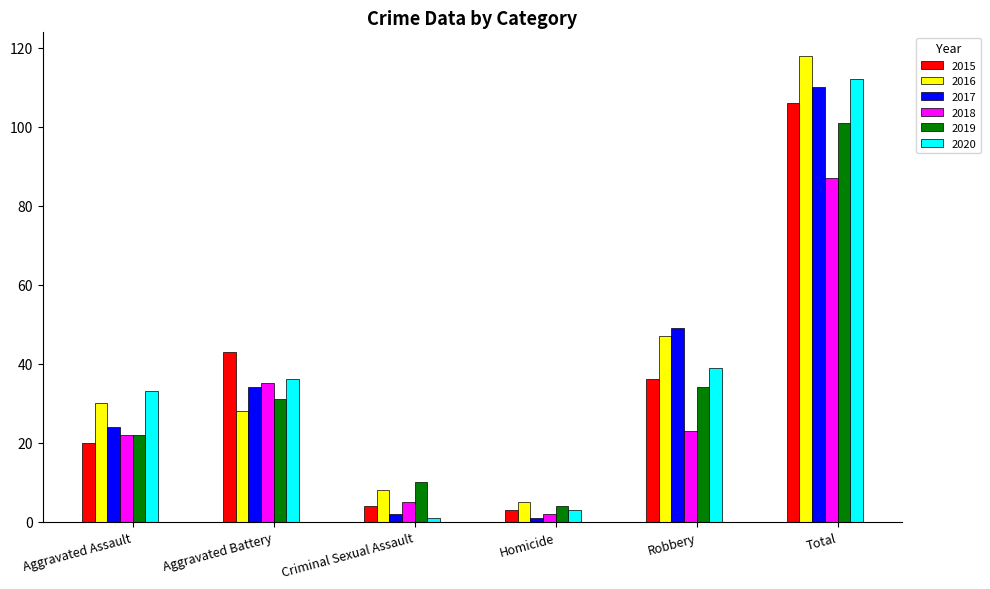

What is the sum of all 2017 values?

220